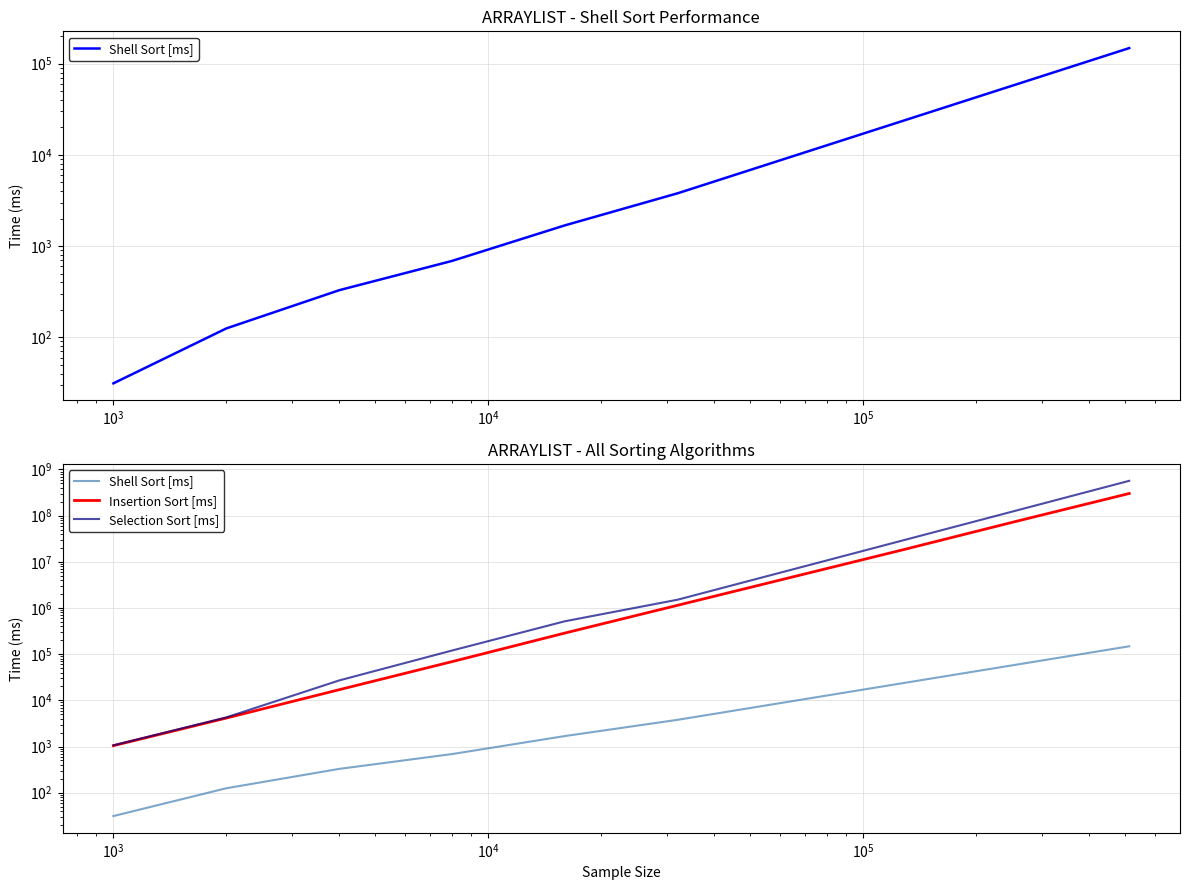

Reading left to right, list all the values displayed in this chart.

Shell Sort [ms]: 31.2	125.0	328.1	687.5	1687.5	3796.9	9492.2	23730.5	59326.2	148315.4
Insertion Sort [ms]: 1046.9	4140.6	17015.6	68968.8	287000.7	1148002.6	4592010.4	18368041.6	75492651.0	301970603.9
Selection Sort [ms]: 1062.5	4281.2	27015.6	120093.8	516750.0	1516265.6	6671568.8	29354902.5	129161571.0	568310912.4